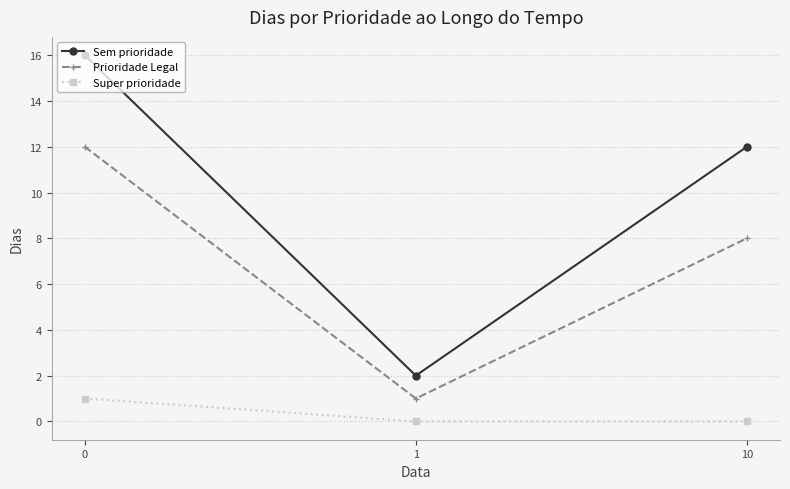

At which label is Prioridade Legal closest to 6?

10